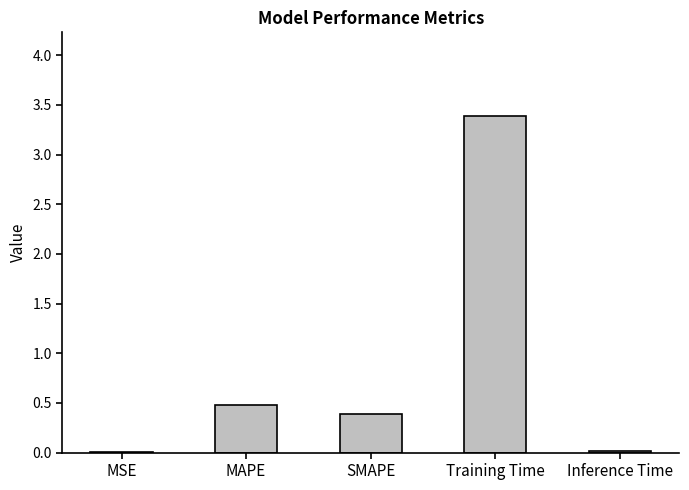

What is the sum of all values?

4.3